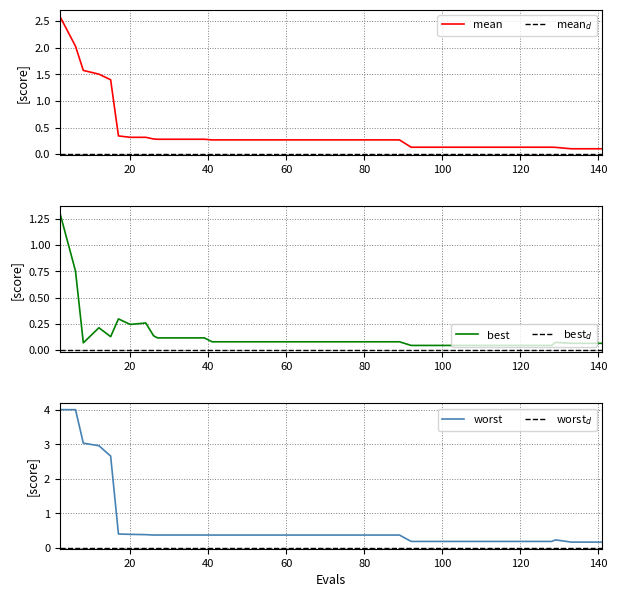

What is the difference between the second highest and second lowest values in the mean series?

1.9